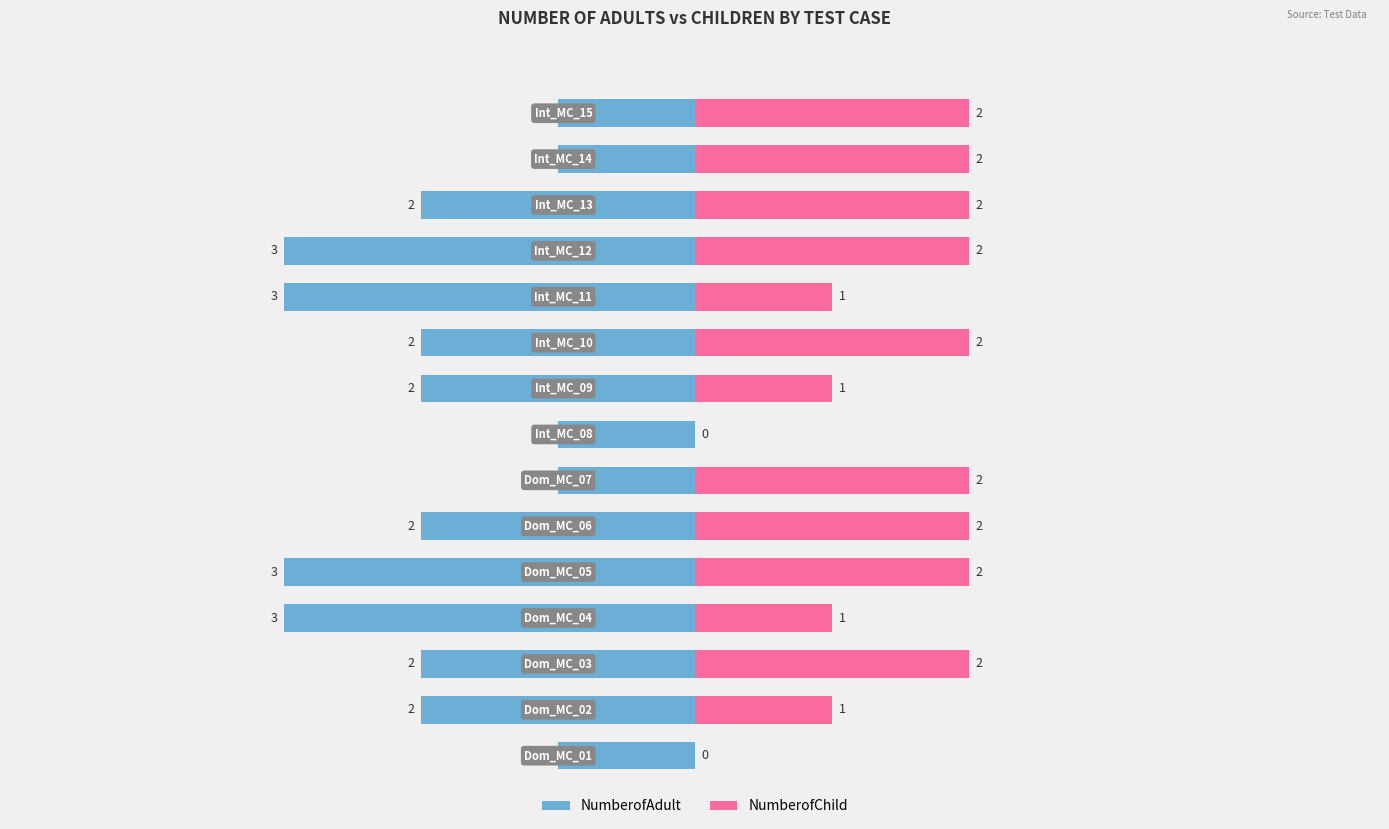

The value of NumberofAdult at 1 is 2. True or false?

True